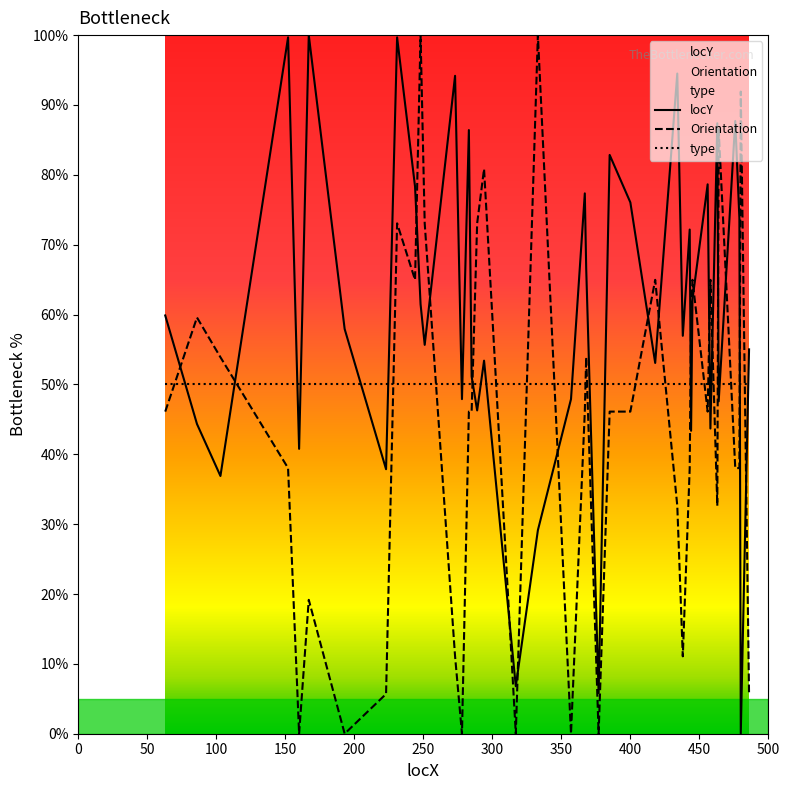

How many values in Orientation are above zero?

34